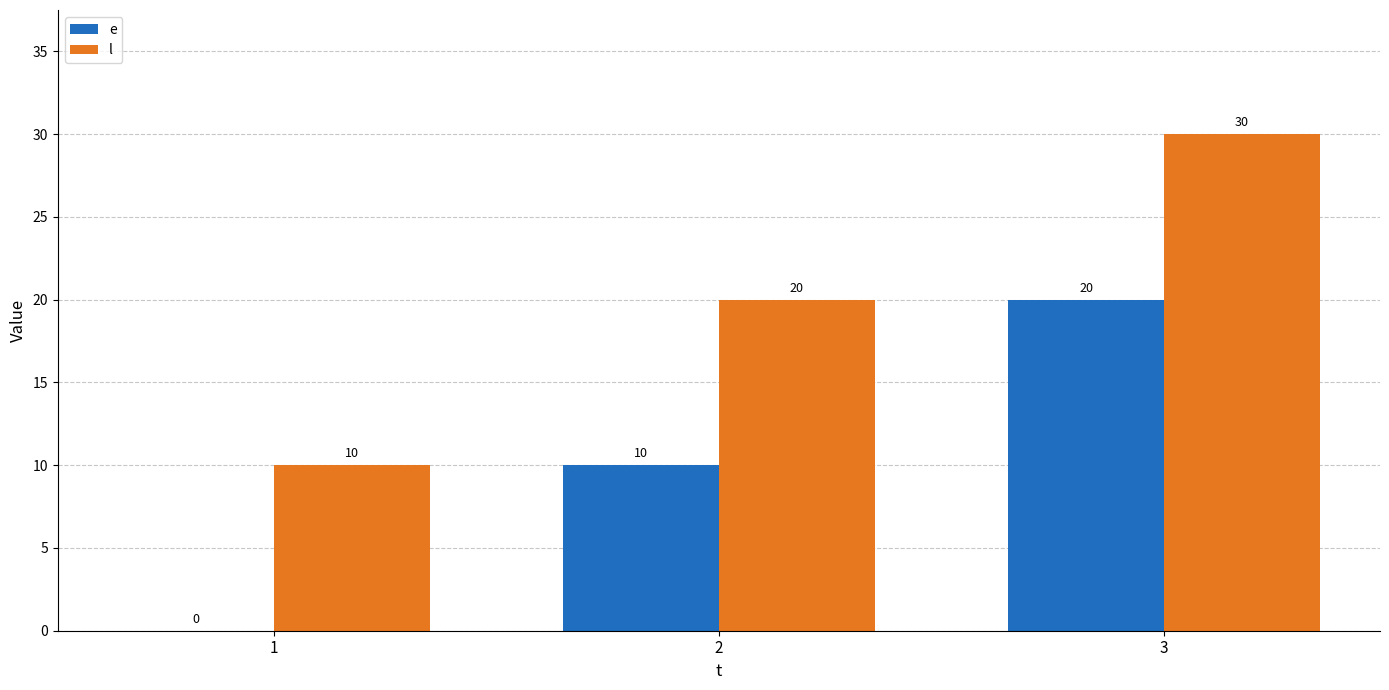

The l series shows 2 at 1. True or false?

False